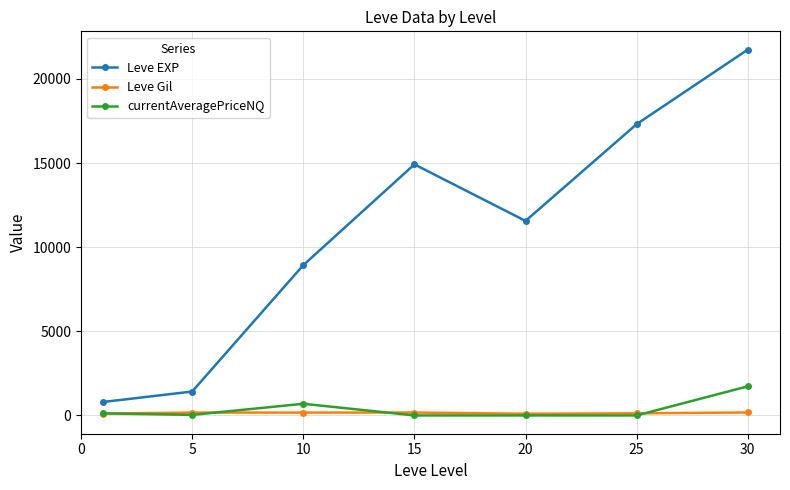

At how many categories does at least one series exceed 13526?

3